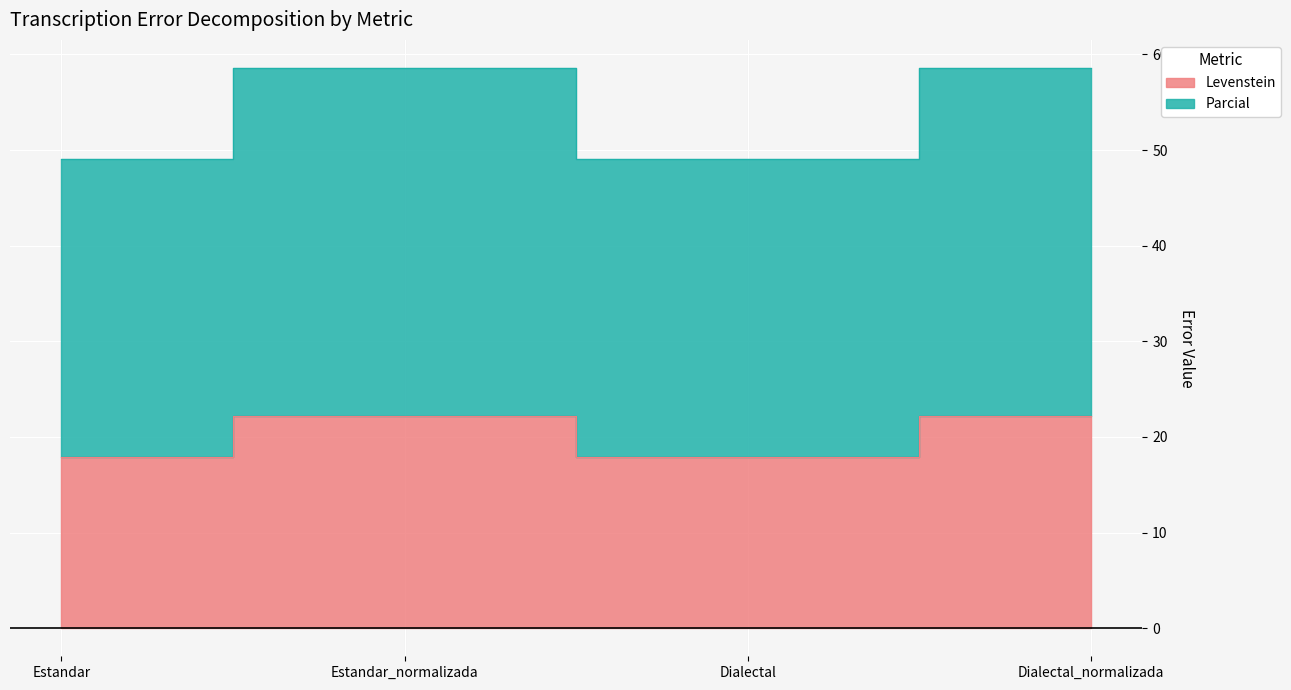

Where is the first local maximum for Parcial?

Estandar_normalizada